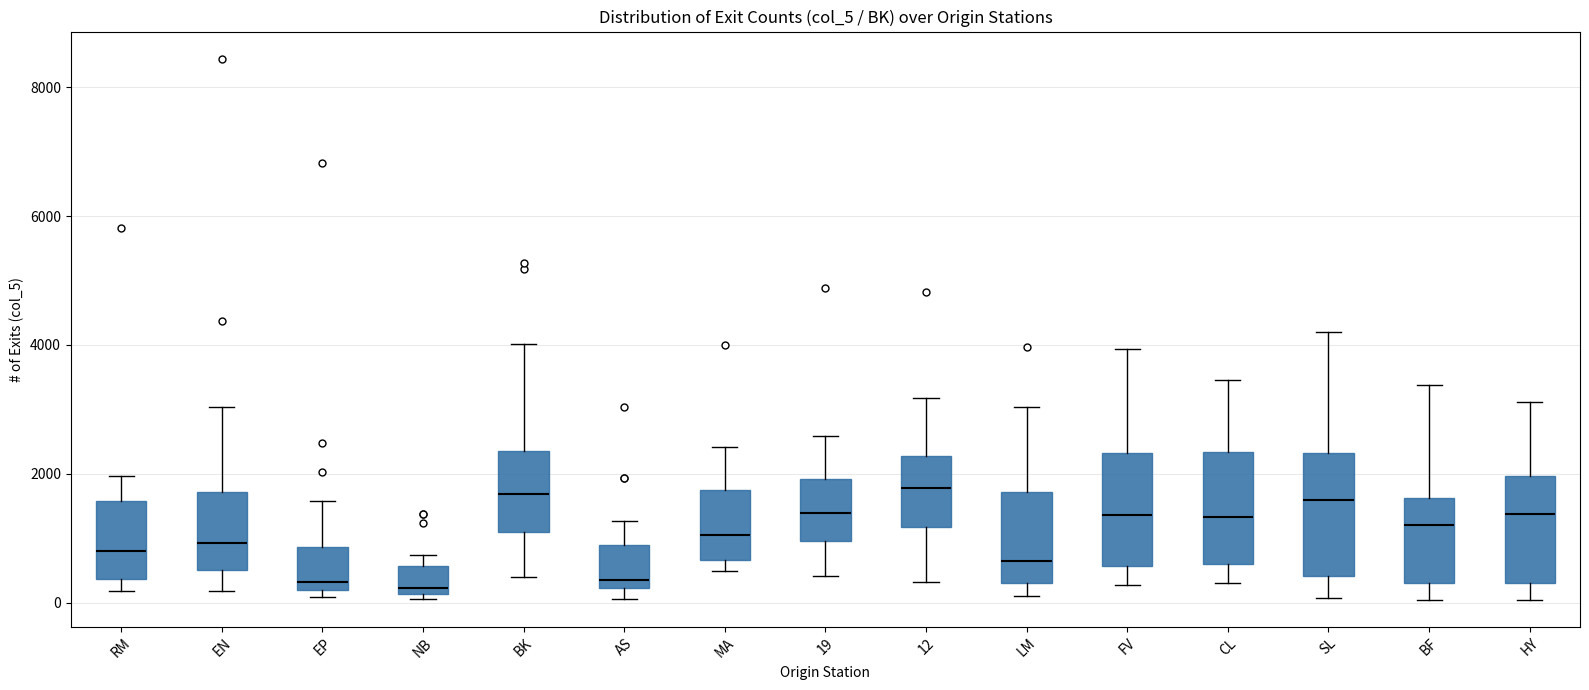

Reading left to right, transcribe this box plot: for each box, give where its median line is, the range the box spans, and where its two whiskers end, as read against the y-axis. The values are not printed on the chart, so give them approximately, as read against the axis.

RM: median 800, box 400 to 1600, whiskers 200 to 2000
EN: median 1000, box 600 to 1800, whiskers 200 to 3000
EP: median 400, box 200 to 800, whiskers 0 to 1600
NB: median 200 (just above the box's lower edge), box 200 to 600, whiskers 0 to 800
BK: median 1600, box 1000 to 2400, whiskers 400 to 4000
AS: median 400, box 200 to 1000, whiskers 0 to 1200
MA: median 1000, box 600 to 1800, whiskers 400 to 2400
19: median 1400, box 1000 to 2000, whiskers 400 to 2600
12: median 1800, box 1200 to 2200, whiskers 400 to 3200
LM: median 600, box 400 to 1800, whiskers 200 to 3000
FV: median 1400, box 600 to 2400, whiskers 200 to 4000
CL: median 1400, box 600 to 2400, whiskers 400 to 3400
SL: median 1600, box 400 to 2400, whiskers 0 to 4200
BF: median 1200, box 400 to 1600, whiskers 0 to 3400
HY: median 1400, box 400 to 2000, whiskers 0 to 3200